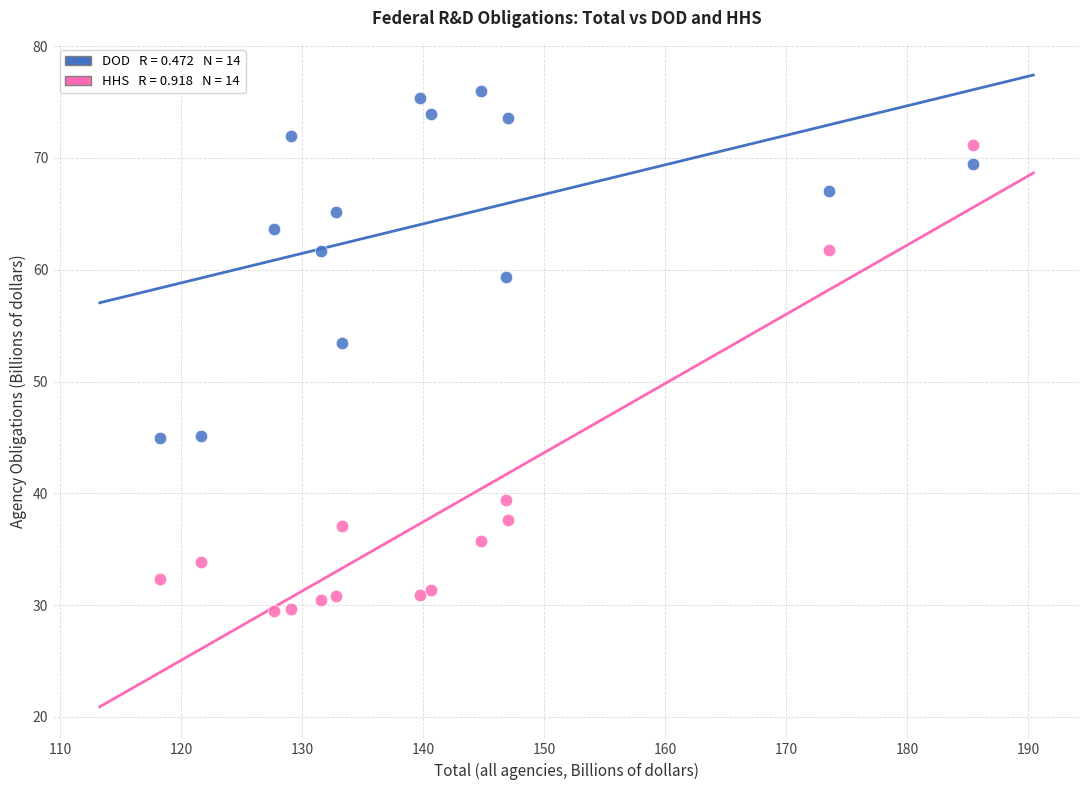

Across all data points, what is the range of Y values (max minus min)?

46.5